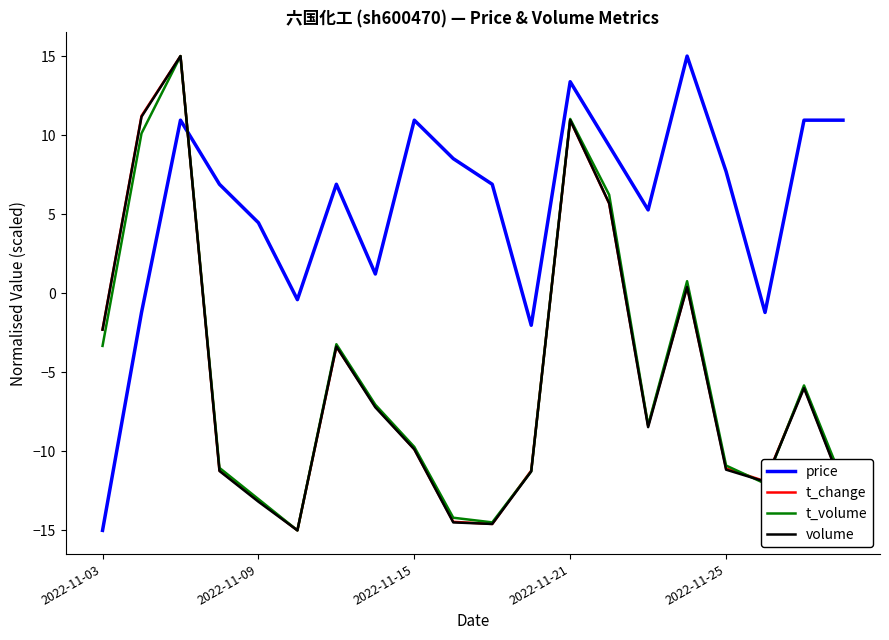

True or false: price and t_change cross at least once.

True